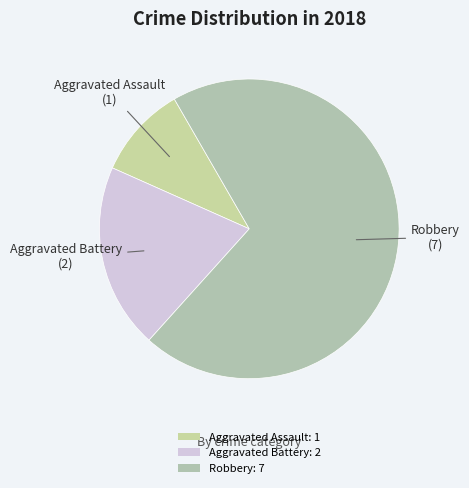

To the nearest percent, what percentage of the pie is Aggravated Battery?

20%